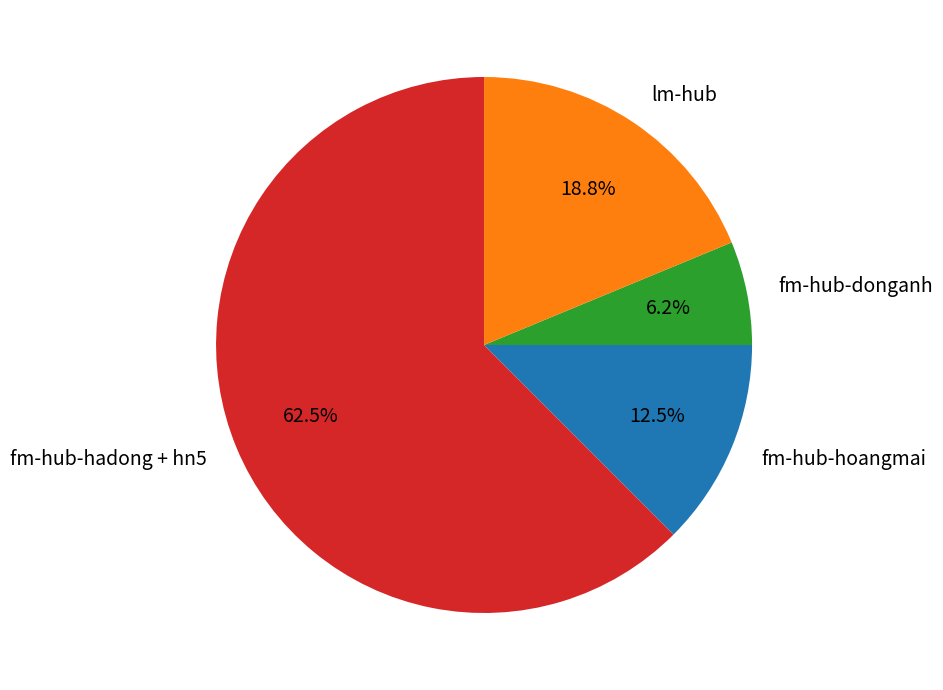

What portion of the pie excludes fm-hub-hadong + hn5?

37.5%